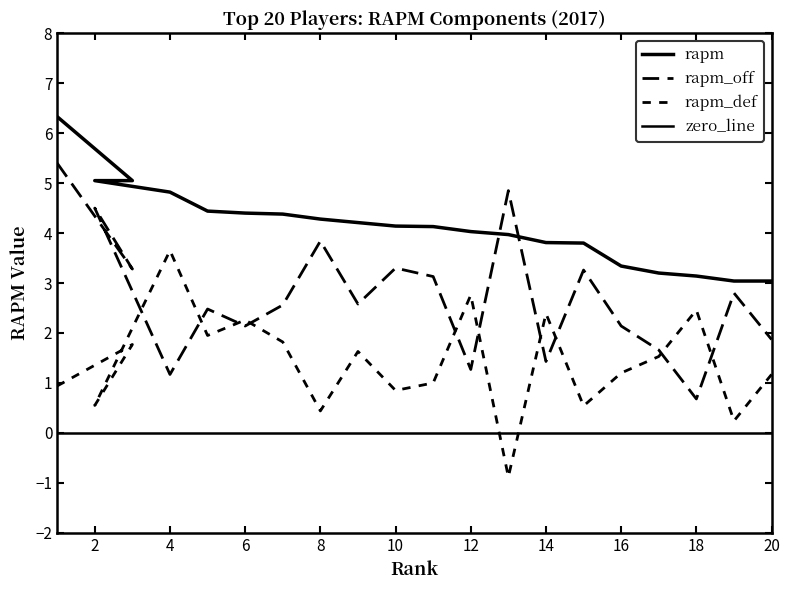

Which series has the widest spread of values?

rapm_off